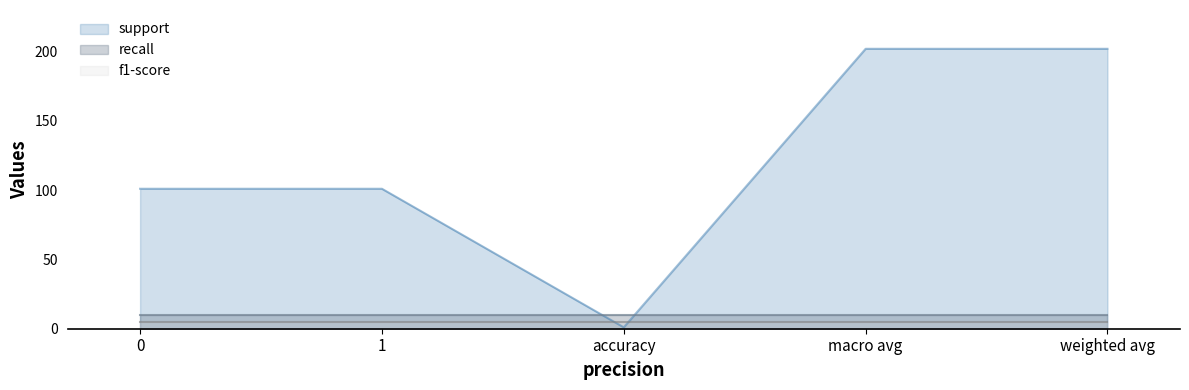

How many categories are shown in the chart?

5